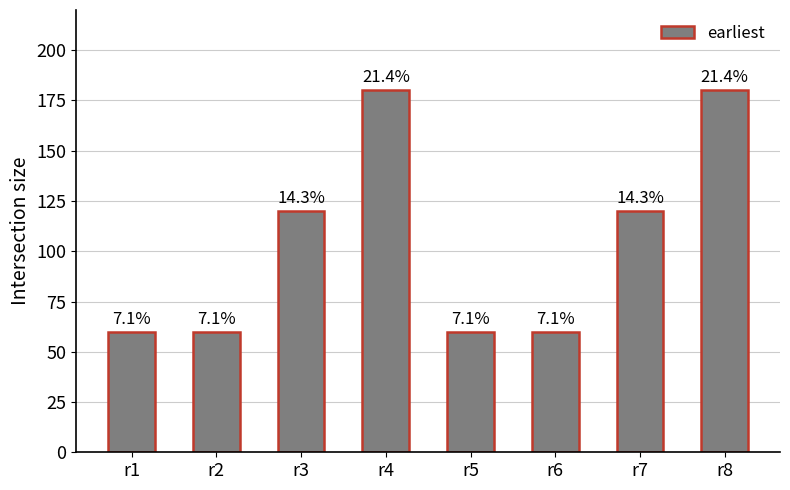

Reading left to right, transcribe all the data shown in this chart.

60	60	120	180	60	60	120	180